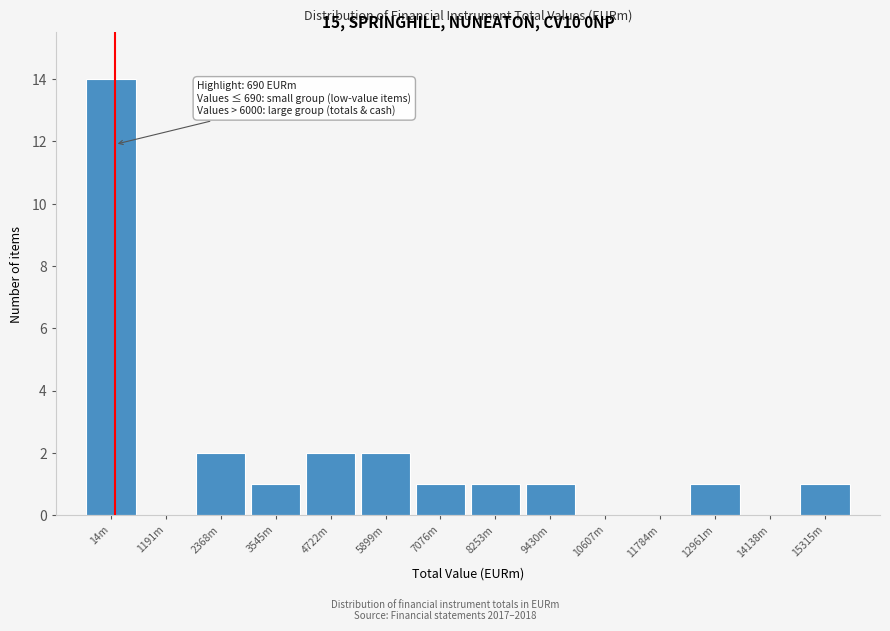

Reading left to right, extract all data points from this chart.

14m=14	1191m=0	2368m=2	3545m=1	4722m=2	5899m=2	7076m=1	8253m=1	9430m=1	10607m=0	11784m=0	12961m=1	14138m=0	15315m=1